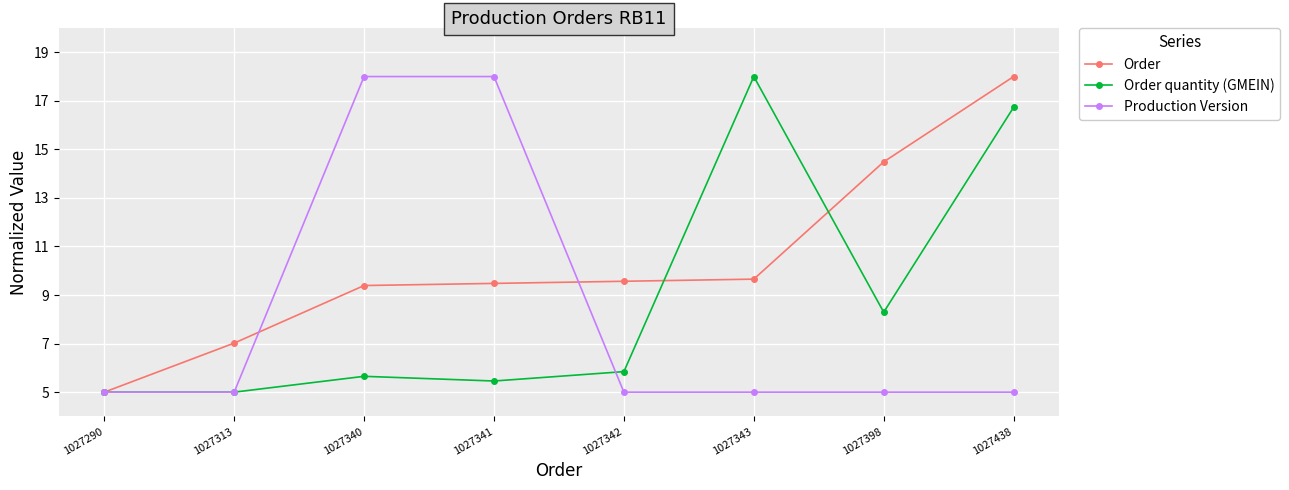

What is the difference between the Order values at 1027313 and 1027342?

2.5